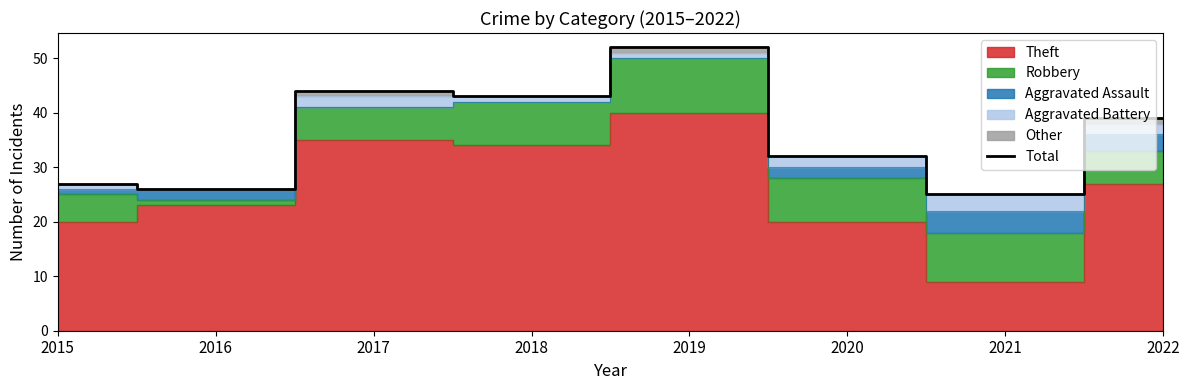

At which category does the data reach its first local peak?

2017